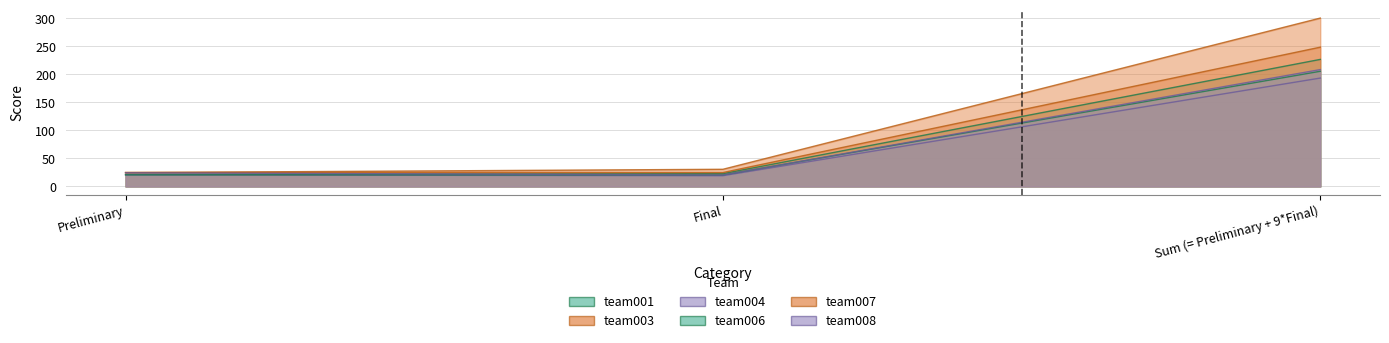

True or false: team008 has a value of 208.5 at Sum (= Preliminary + 9*Final).

True